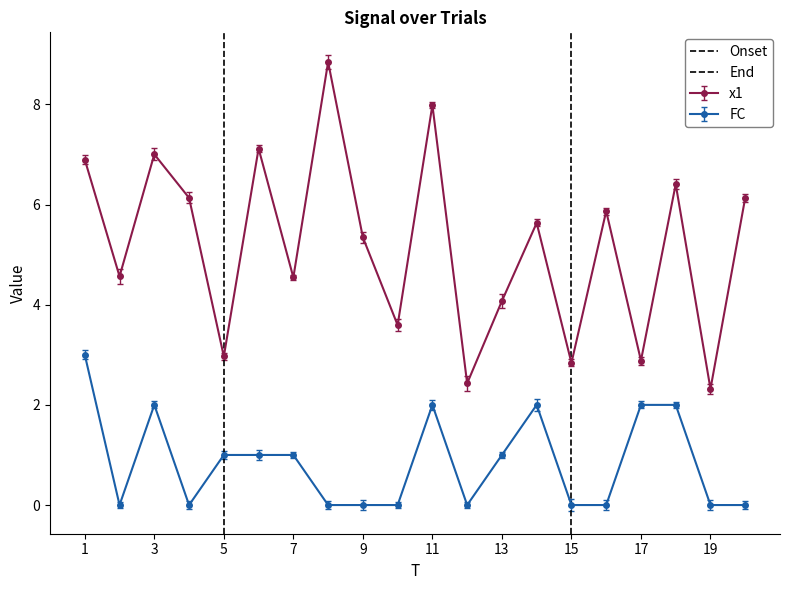

What is the sum of all Onset values?

1